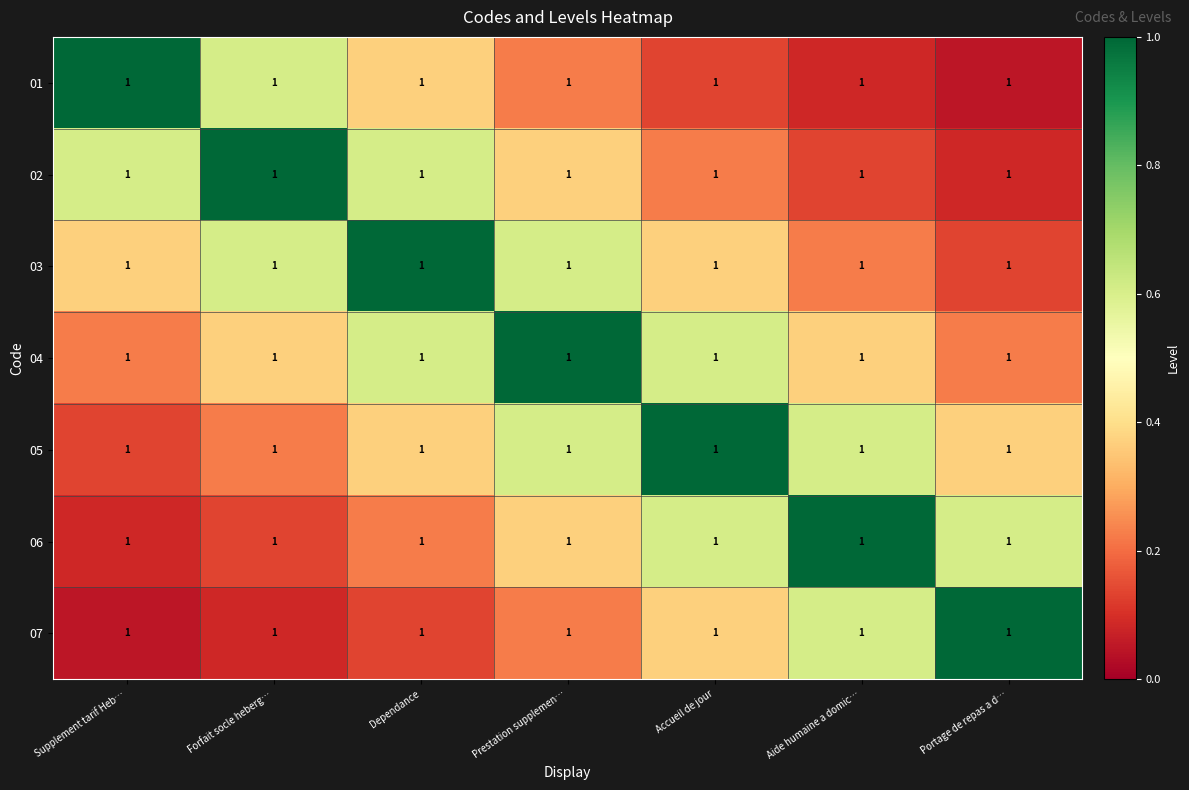

What is the difference between the highest and lowest values at Accueil de jour?

0.9